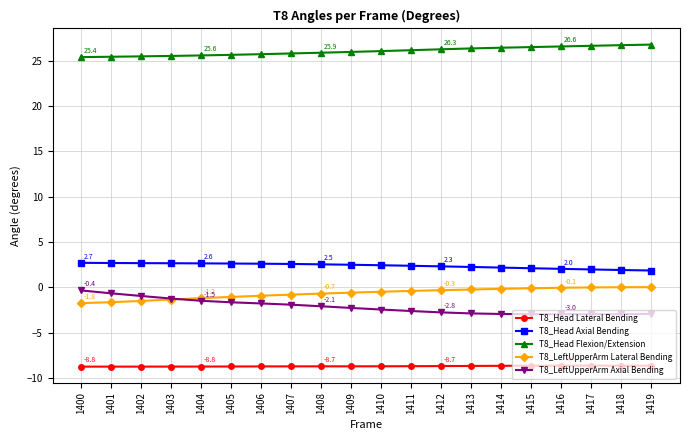

What is the smallest value displayed?

-8.8